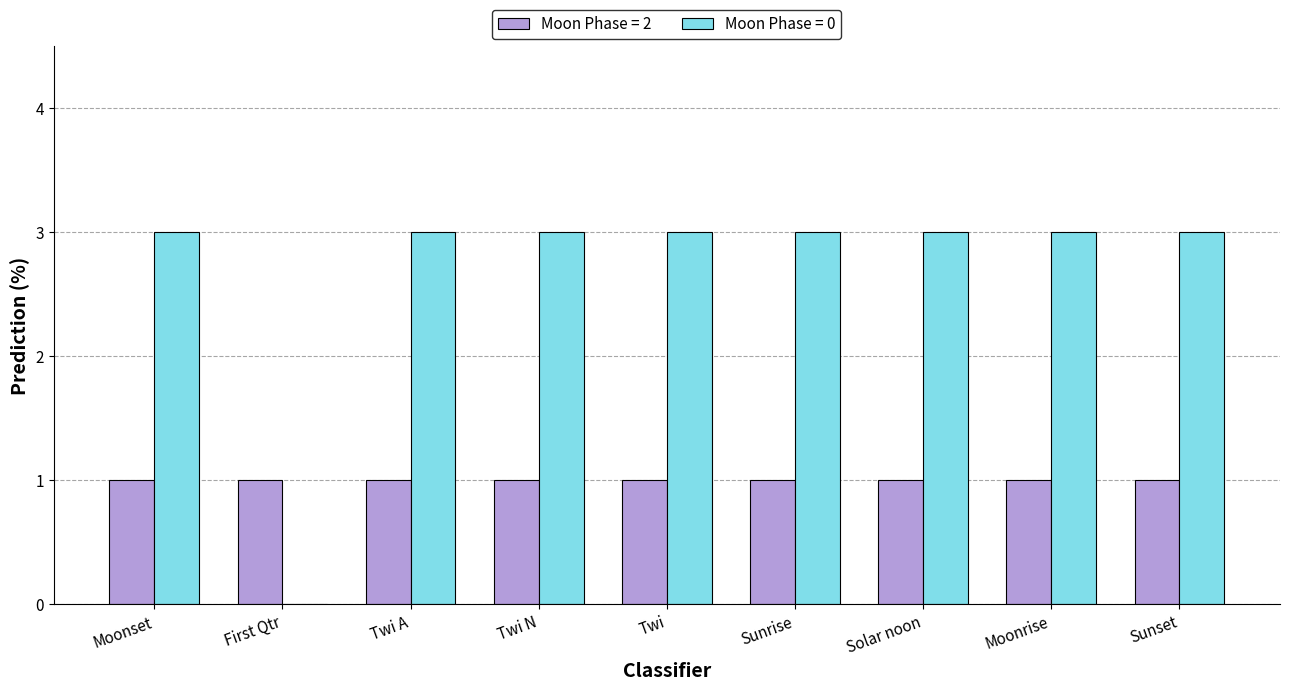

Which series has the largest total across all categories?

Moon Phase = 0